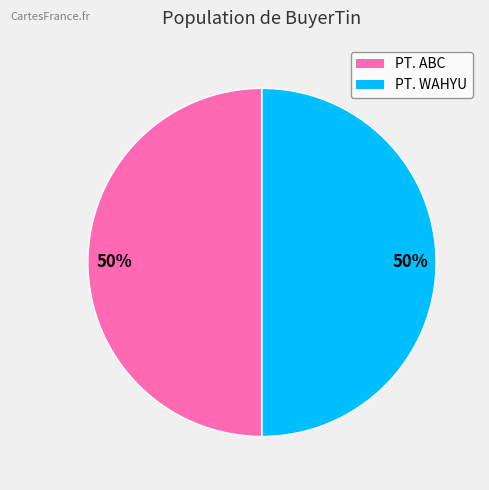

Is the sum of PT. WAHYU and PT. ABC greater than half?

Yes